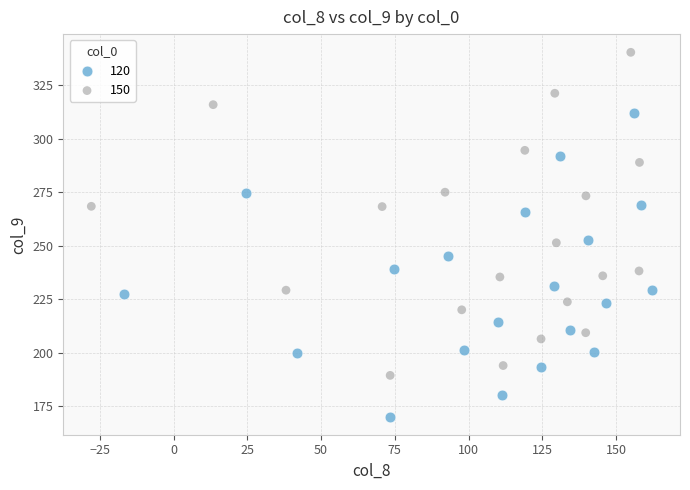

What are all the series names shown in the legend?

120, 150